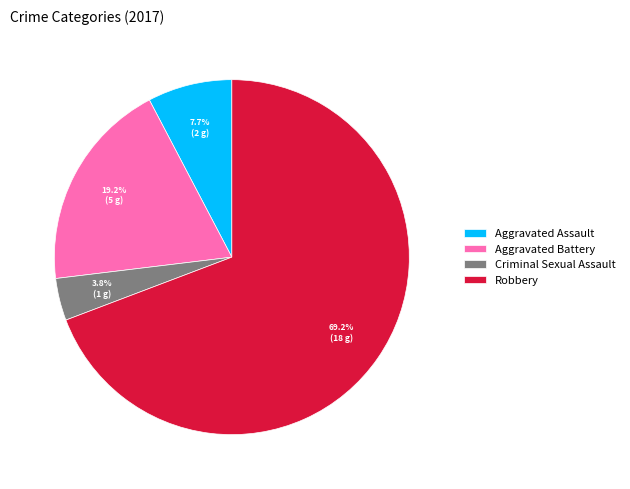

Does Robbery account for over 50% of the chart?

Yes